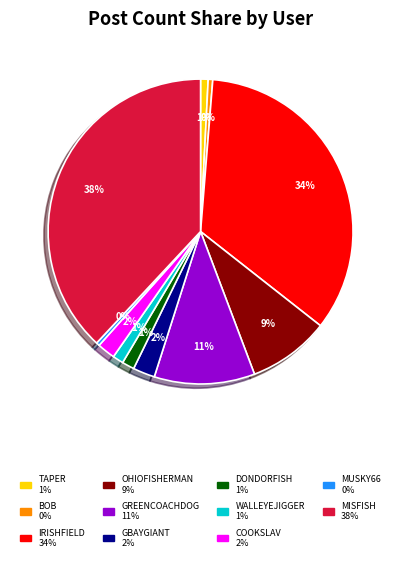

Is there any slice that represents more than half of the pie?

No